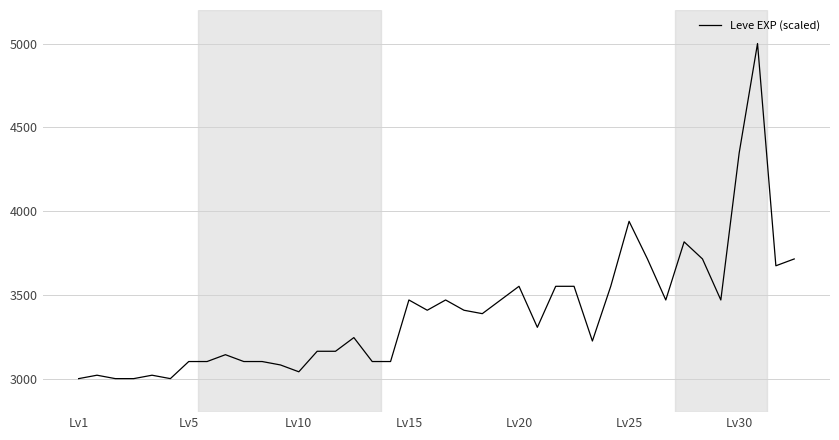

What is the maximum value shown in the chart?

5000.0